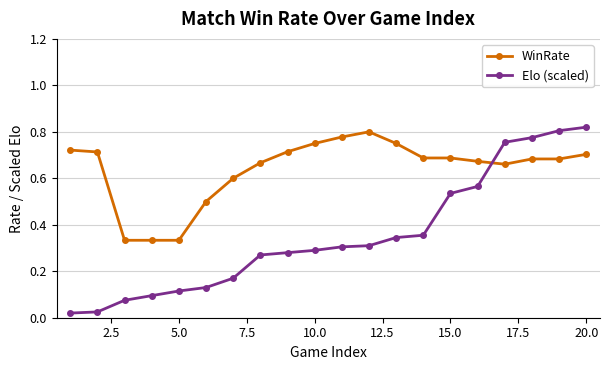

List the series in order of their overall mean, highest first.

WinRate, Elo (scaled)